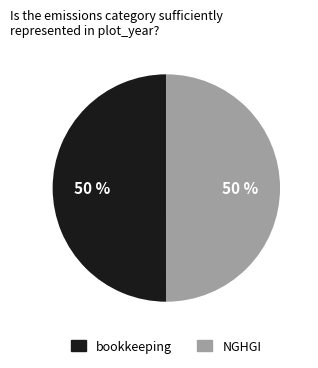

True or false: bookkeeping accounts for 50% of the total.

True